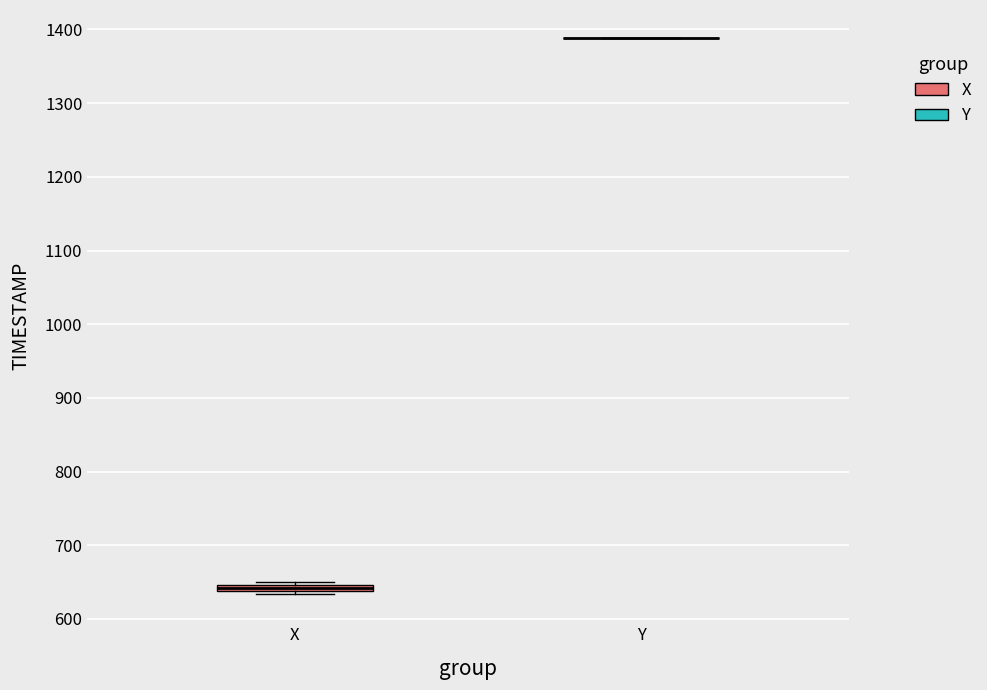

Where is the upper edge of the box for X on the y-axis? The values are not printed on the chart, so give them approximately, as read against the axis.

650